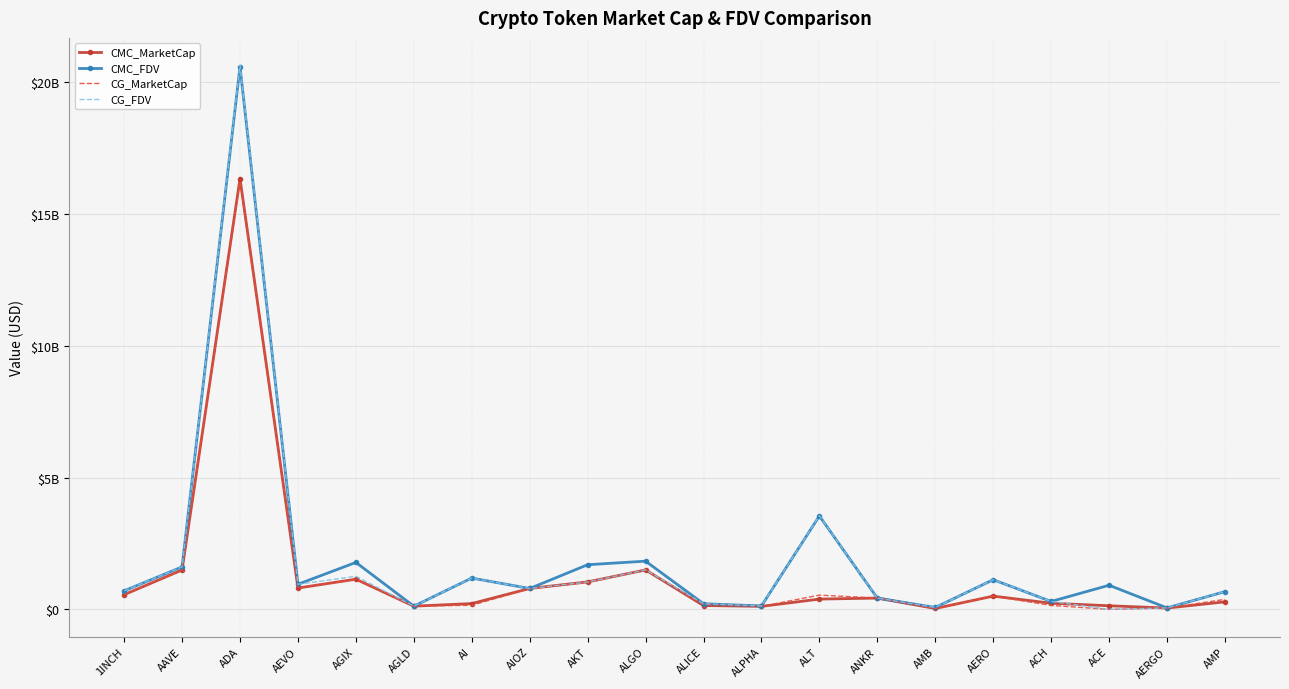

What are all the series names shown in the legend?

CMC_MarketCap, CMC_FDV, CG_MarketCap, CG_FDV